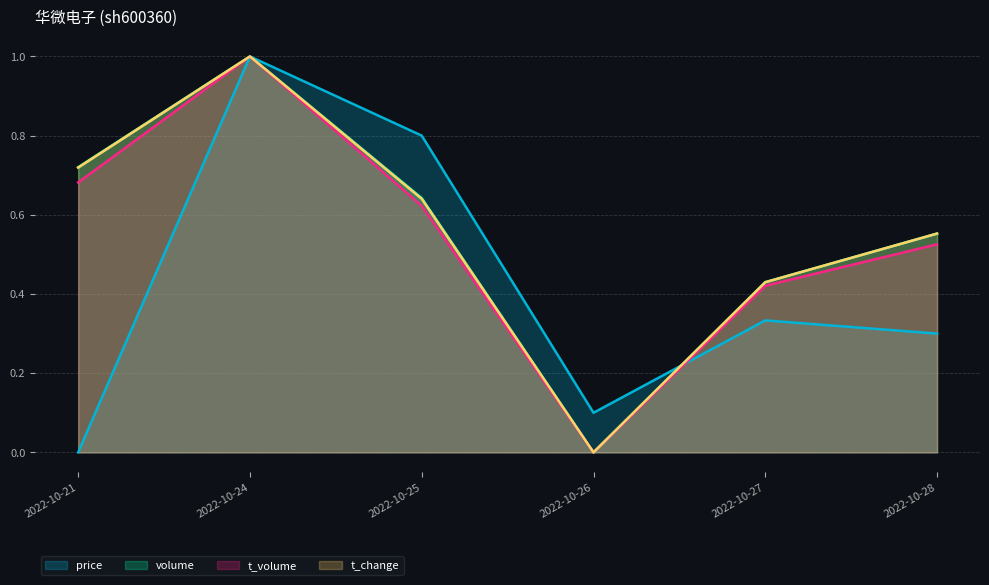

True or false: t_volume and volume intersect in this chart.

False